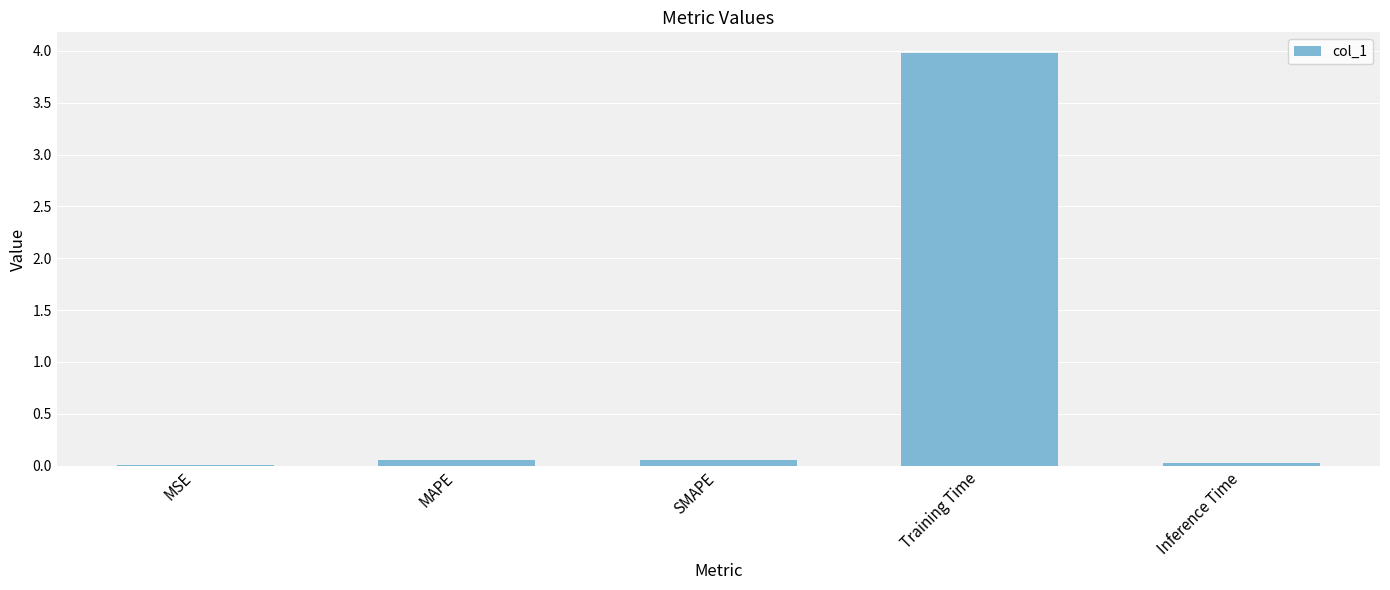

True or false: the data shows 0.0 at Inference Time.

True